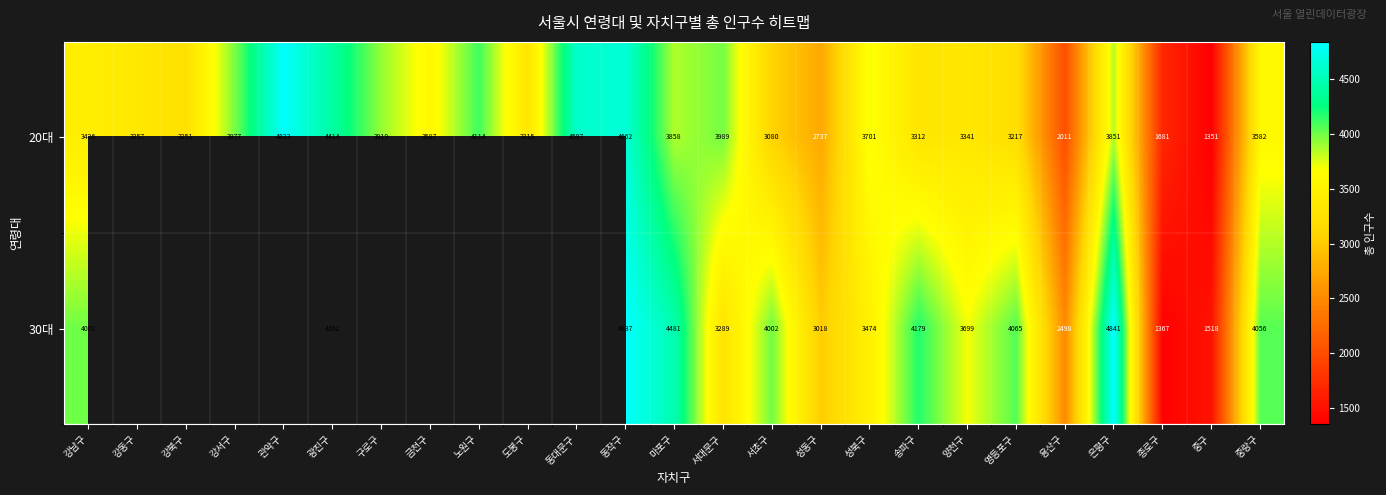

What is the total value across all series at 송파구?

7491.0